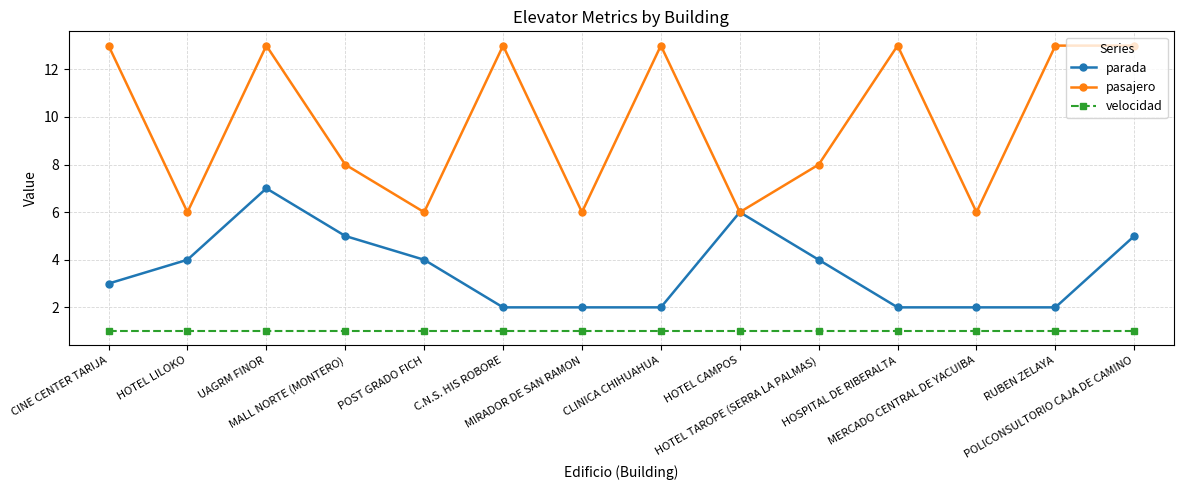

Is this an area chart (filled region under the line)?

No